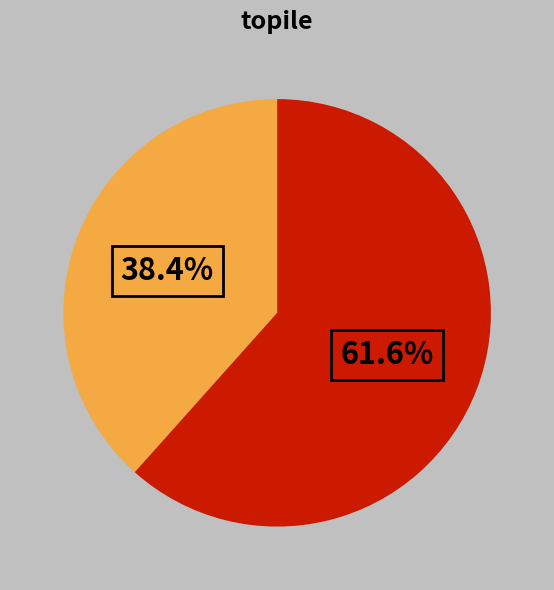

Does any single category account for the majority?

Yes